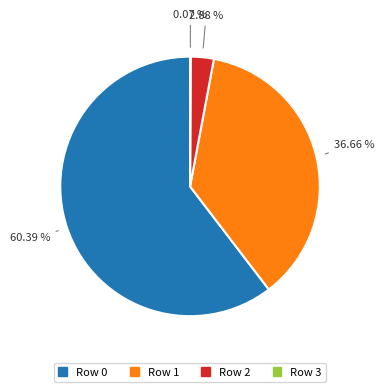

Does any single category account for the majority?

Yes